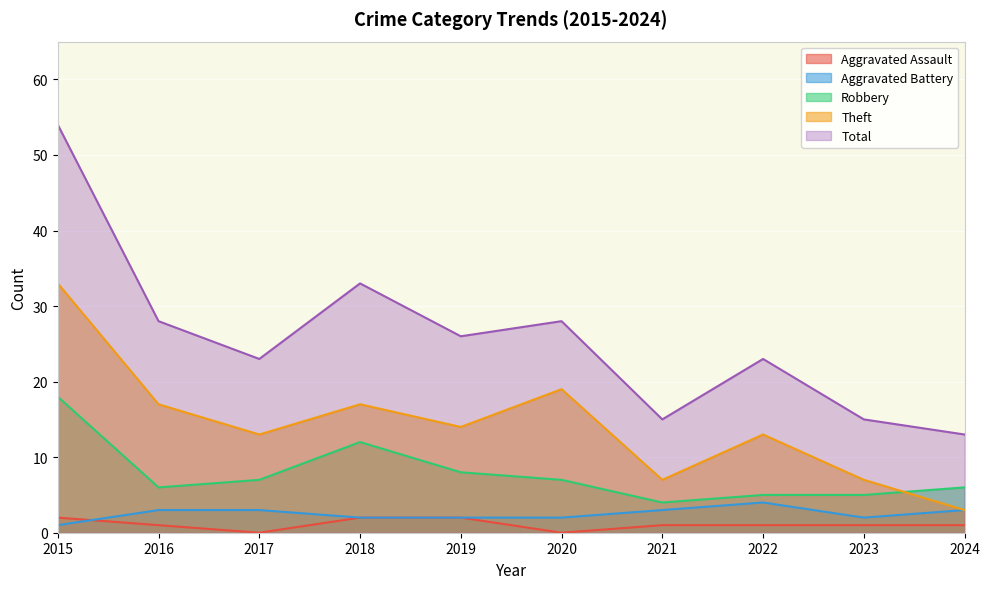

What is the value of the Robbery point at the 7th from the left?

4